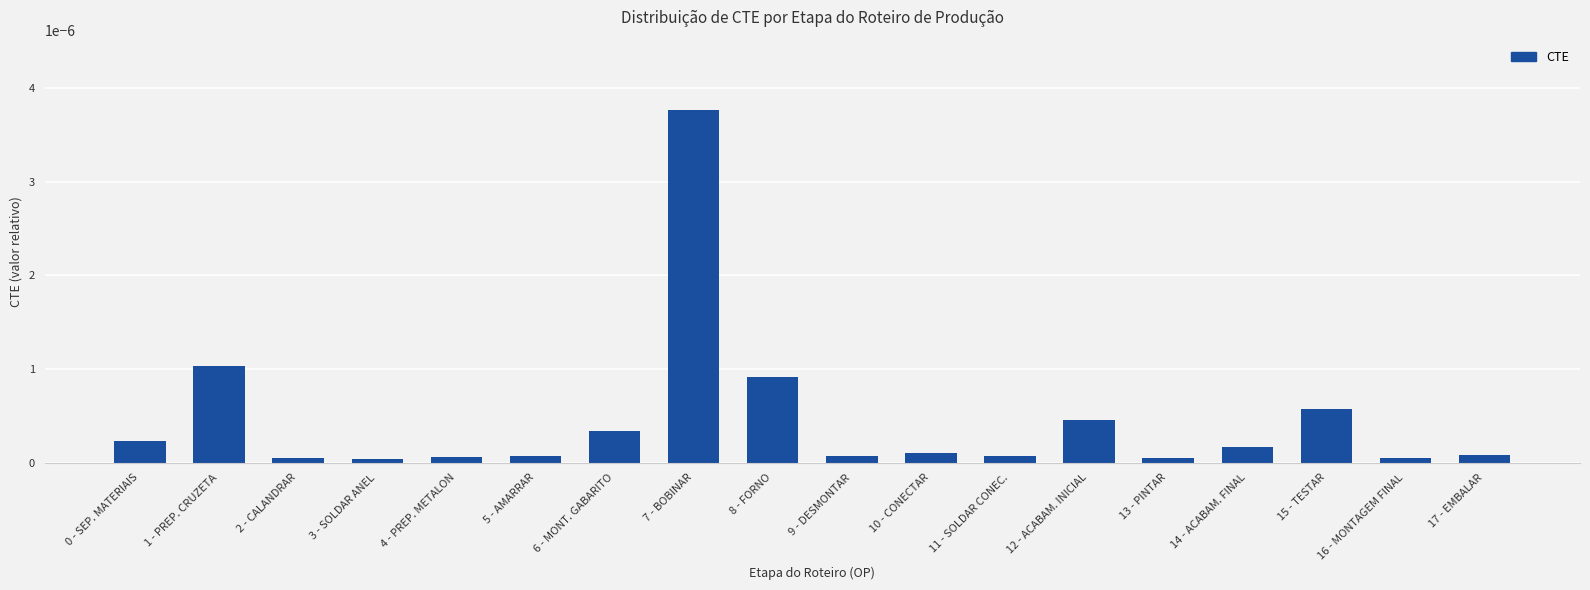

The value at 12 - ACABAM. INICIAL is 0.0. True or false?

True